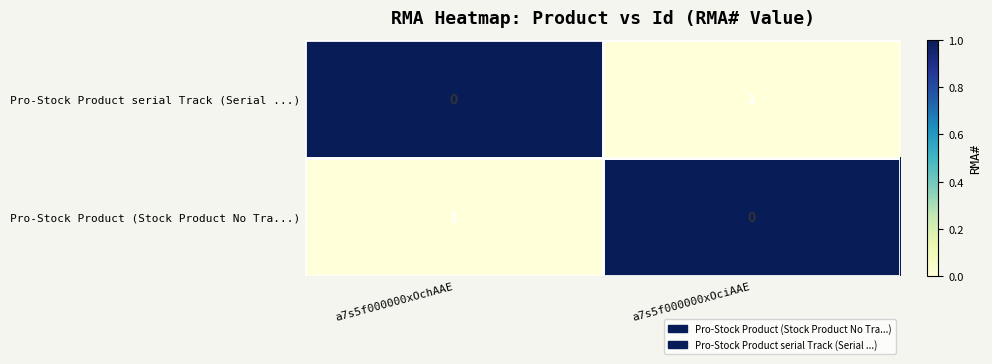

True or false: Pro-Stock Product (Stock Product No Tra...) has a value of 0 at a7s5f000000xOchAAE.

False